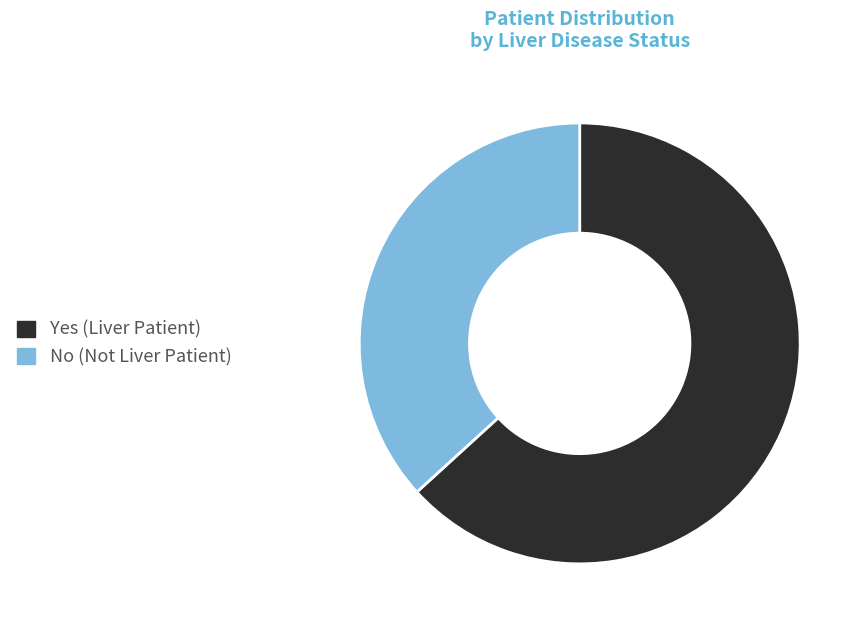

True or false: No accounts for 44% of the total.

False